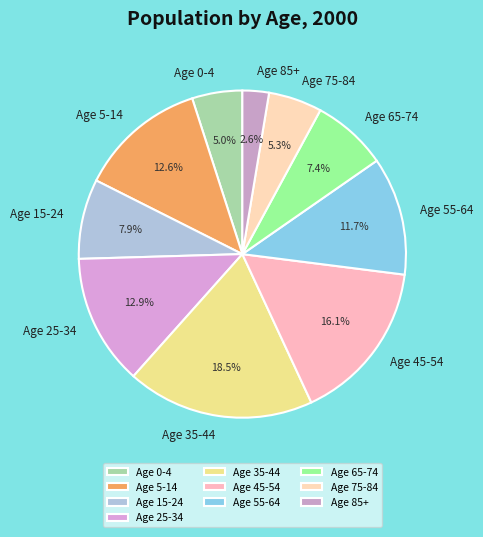

Combined, what portion of the pie is Age 65-74 and Age 45-54?

23.5%